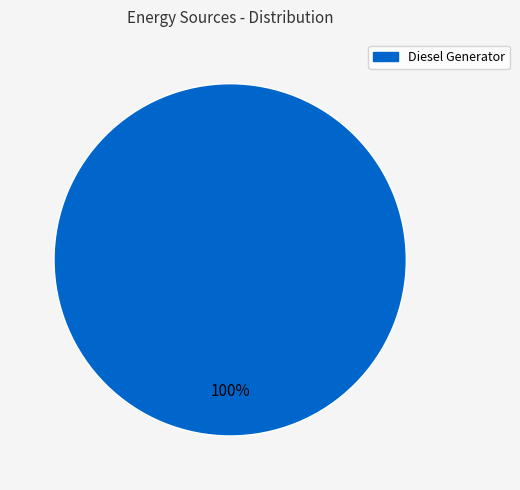

How many segments does this pie chart have?

1